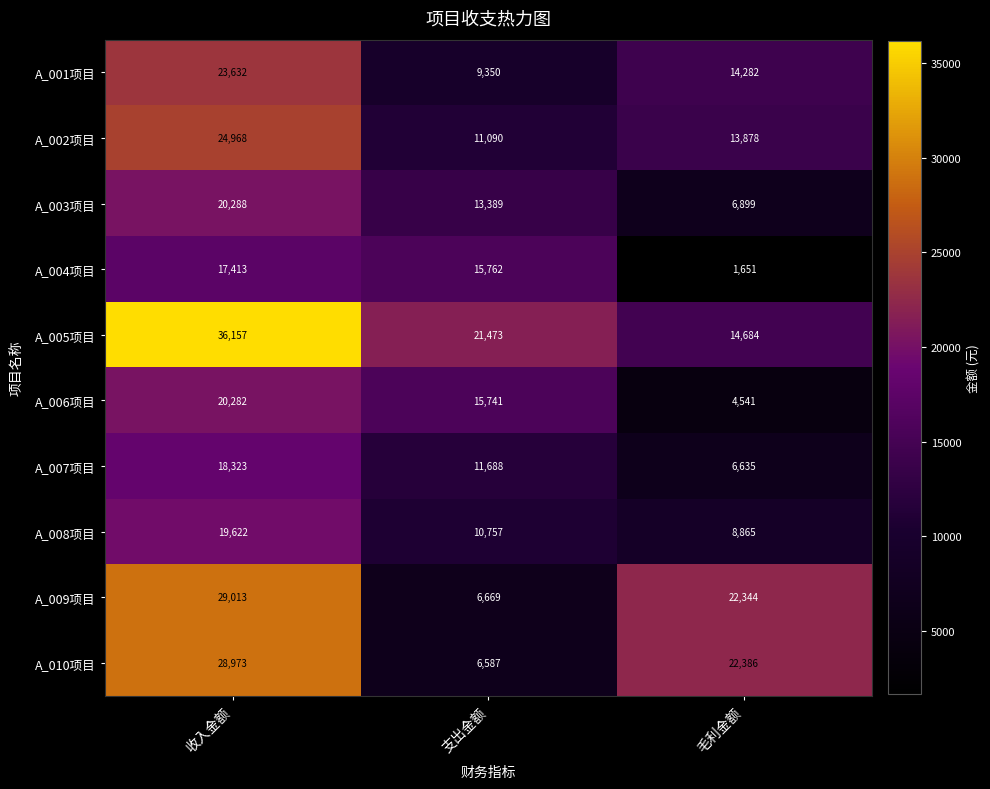

The value of A_004项目 at 毛利金额 is 712. True or false?

False